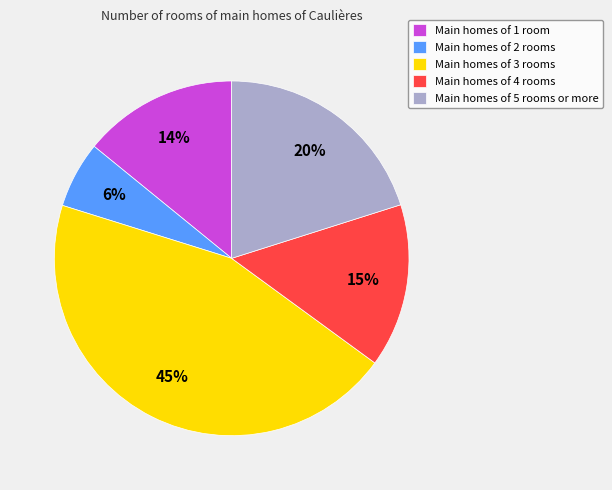

Approximately how many times larger is the value at Main homes of 5 rooms or more compared to Main homes of 4 rooms?

1.3